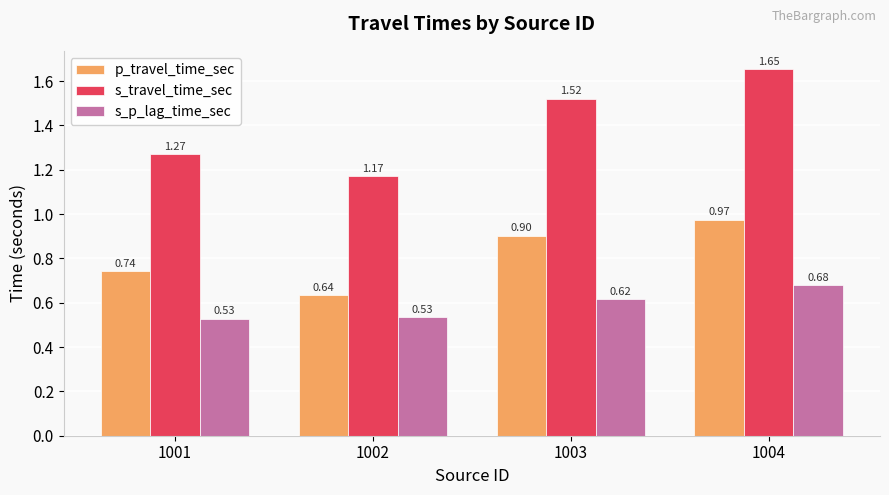

What is the spread (max minus min) of values at 1003?

0.9